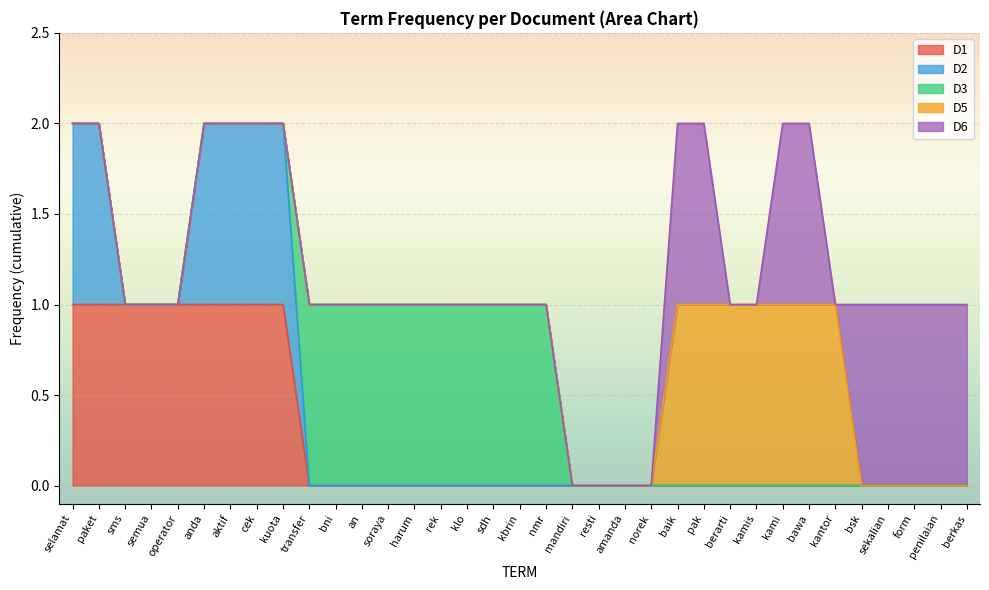

What is the label of the 30th point from the left?

kantor